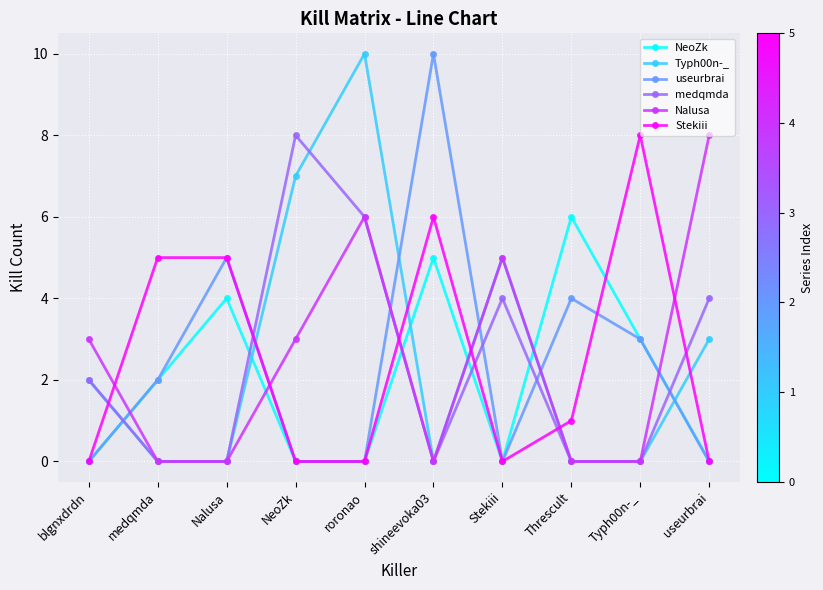

Count the number of data series in this chart.

6